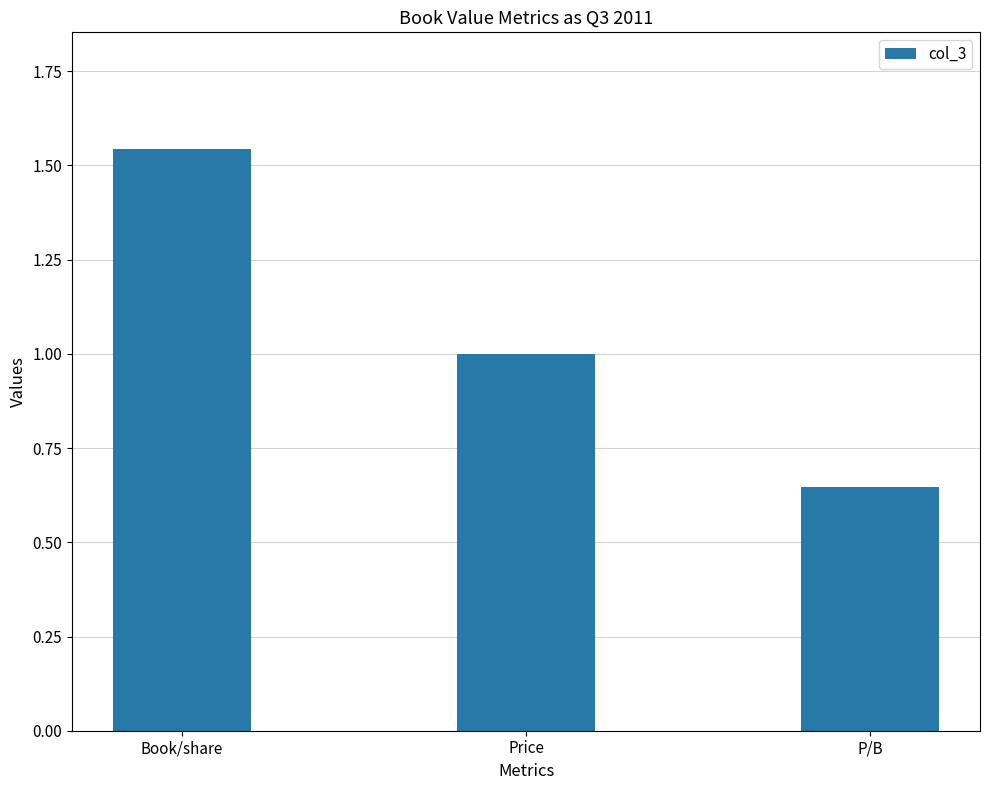

What position from the right is Book/share?

3